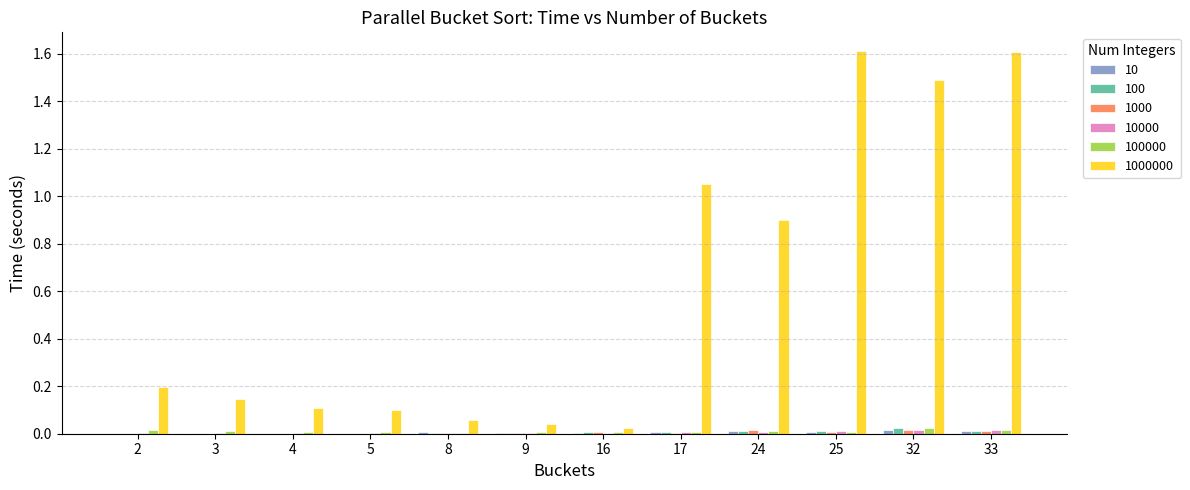

How many groups of bars are there?

12